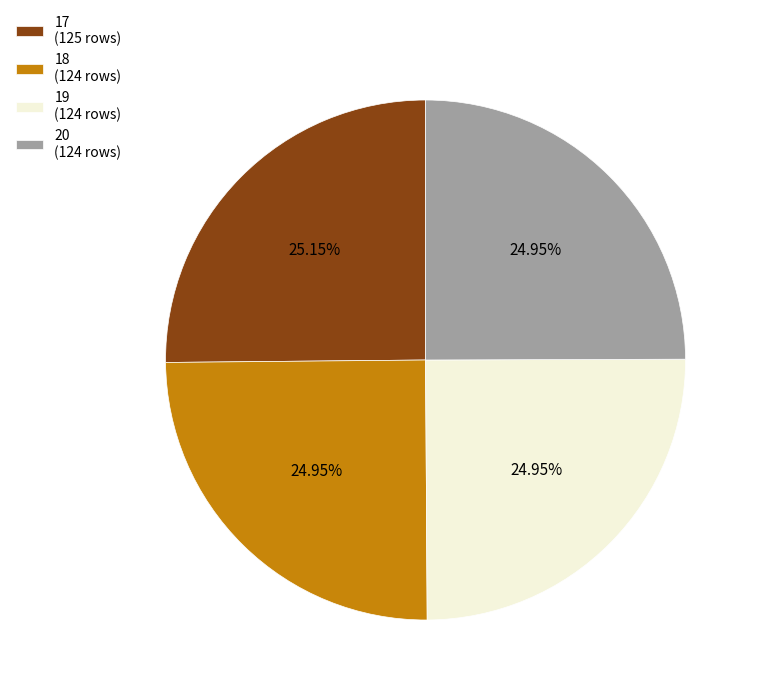

The 18 slice represents 38% of the pie. True or false?

False